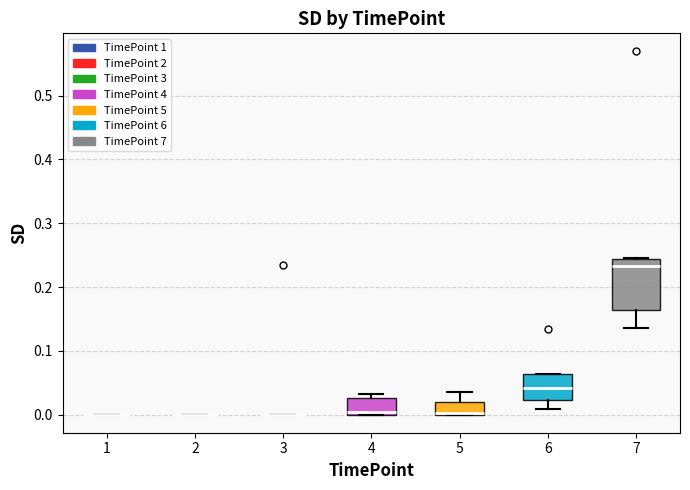

Reading left to right, transcribe this box plot: for each box, give where its median line is, the range the box spans, and where its two whiskers end, as read against the y-axis. The values are not printed on the chart, so give them approximately, as read against the axis.

1: box collapsed to a line at 0.00, whiskers 0.00 to 0.00
2: box collapsed to a line at 0.00, whiskers 0.00 to 0.00
3: box collapsed to a line at 0.00, whiskers 0.00 to 0.00
4: median 0.00 (just above the box's lower edge), box 0.00 to 0.03, whiskers 0.00 to 0.03 (just above the box's upper edge)
5: median 0.00 (drawn on the box's lower edge), box 0.00 to 0.02, whiskers 0.00 to 0.04
6: median 0.04, box 0.02 to 0.06, whiskers 0.01 to 0.06
7: median 0.23, box 0.16 to 0.24, whiskers 0.14 to 0.25